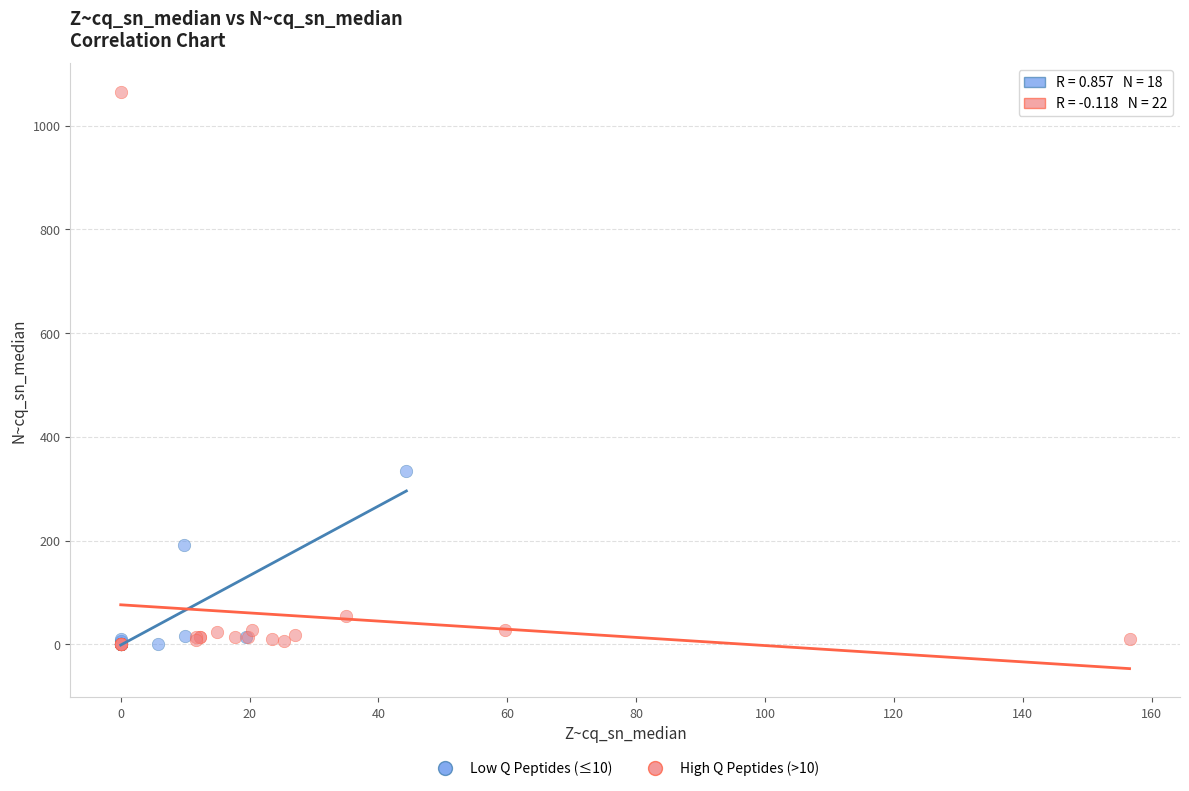

Which series has the largest Y range (max minus min)?

High Q Peptides (>10)